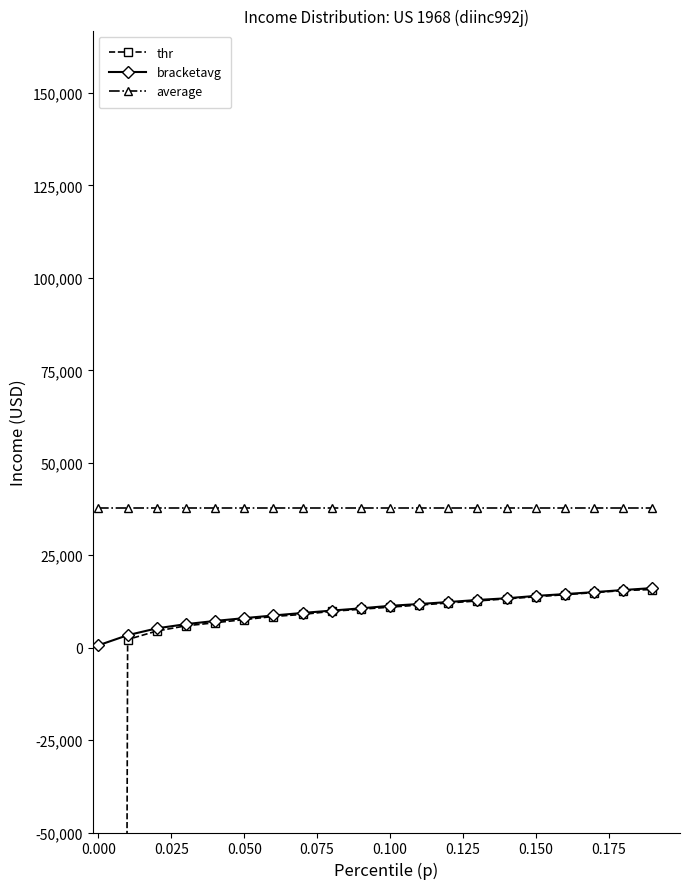

Is this an area chart (filled region under the line)?

No